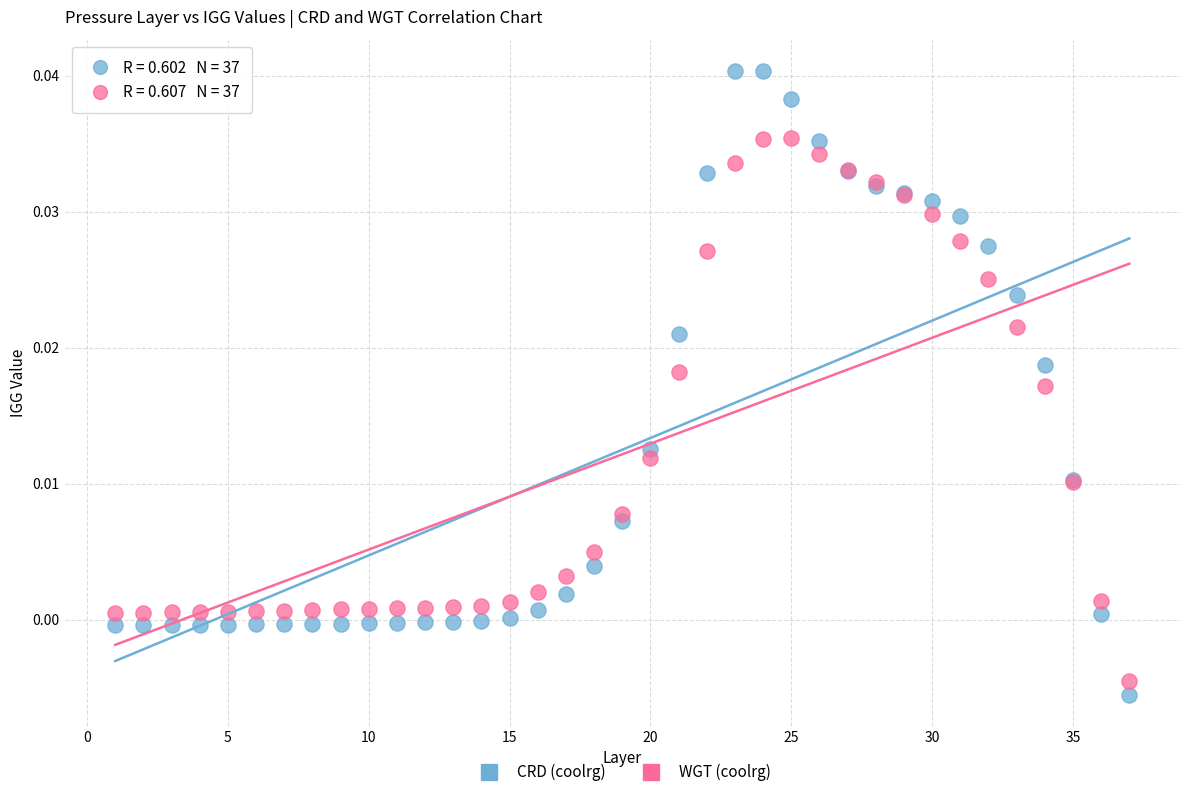

What are all the series names shown in the legend?

CRD (coolrg), WGT (coolrg)